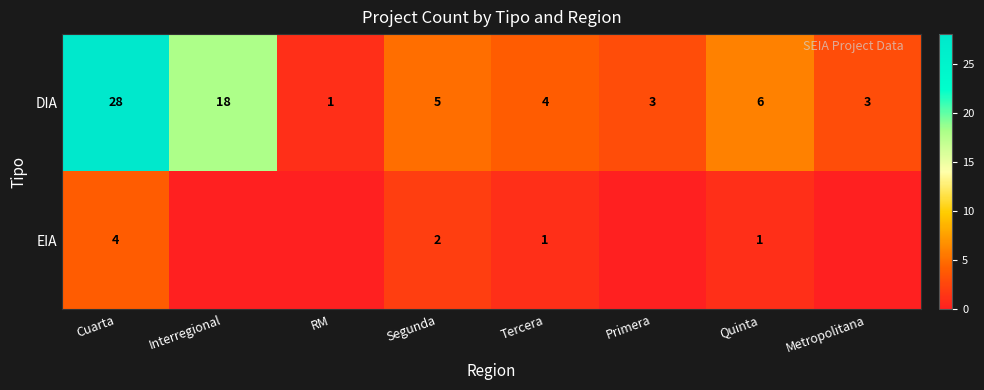

What is the difference between the second highest and minimum values in the DIA series?

17